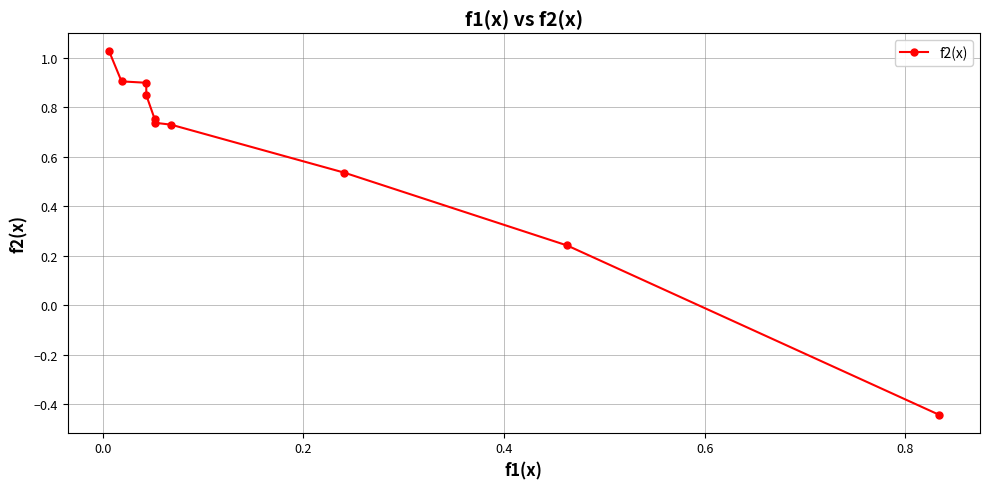

True or false: there are more than 2 points higher than both neighbors.

False